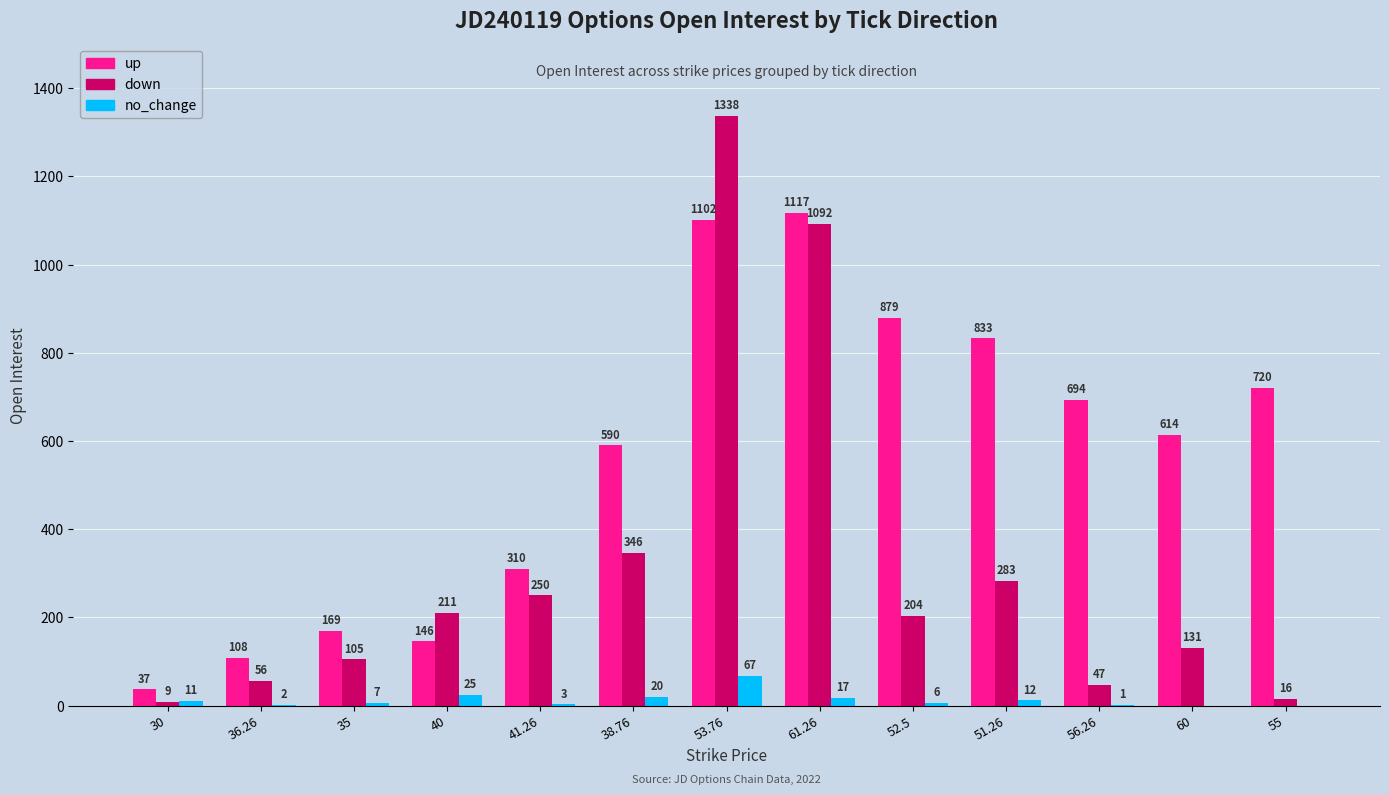

Does the chart contain stacked bars?

No